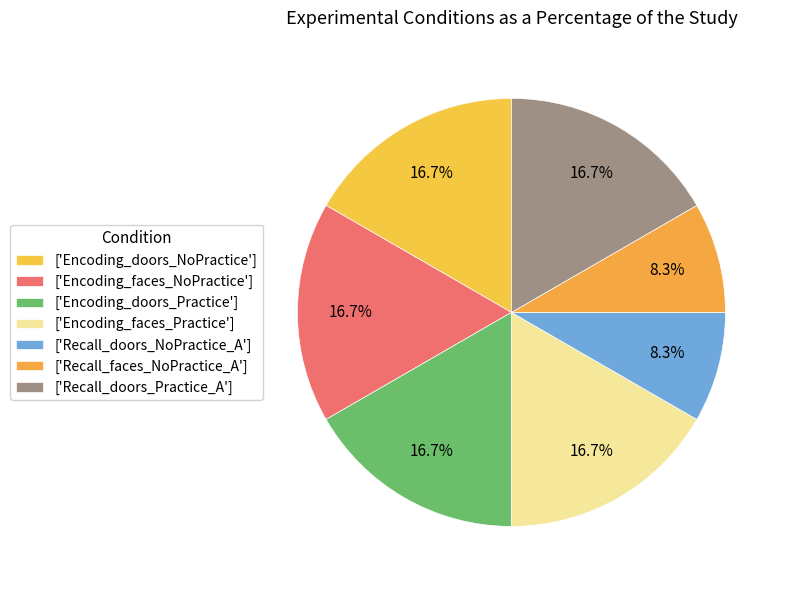

Count the number of slices in the pie.

7